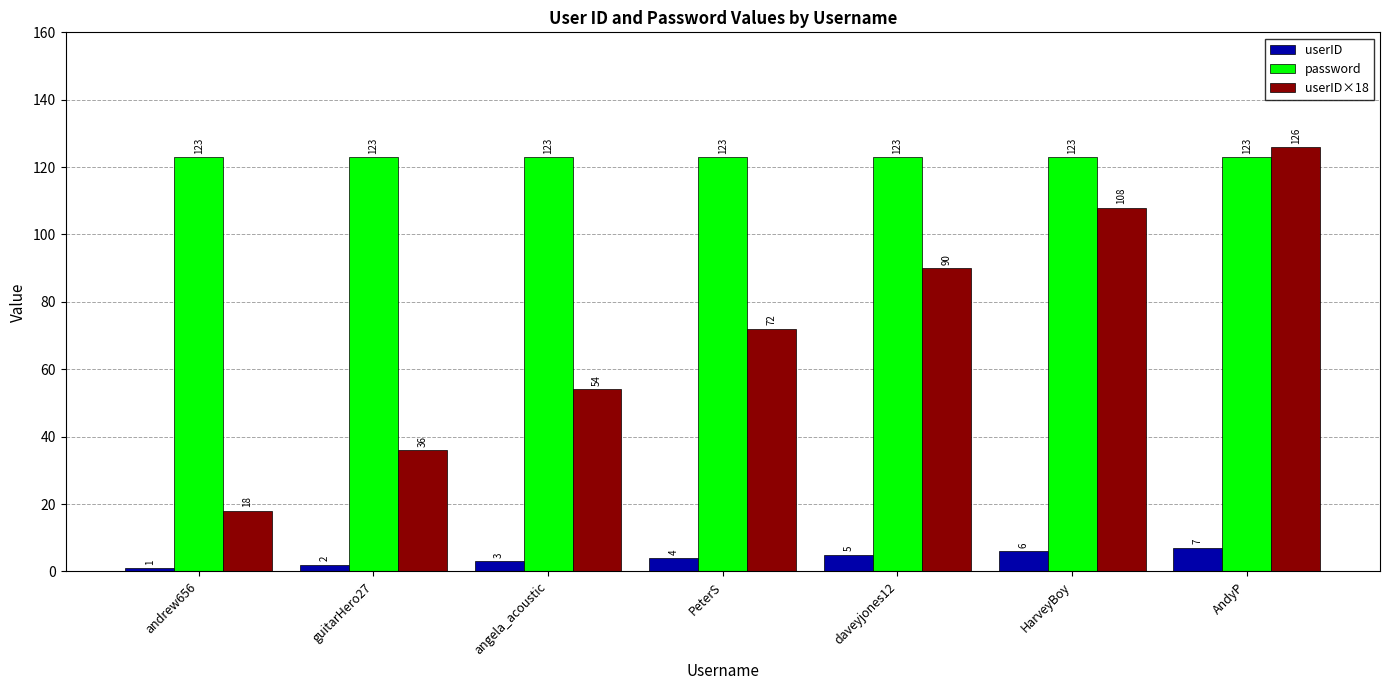

Reading right to left, what are all the values shown in this chart?

userID: 7	6	5	4	3	2	1
password: 123	123	123	123	123	123	123
userID×18: 126	108	90	72	54	36	18